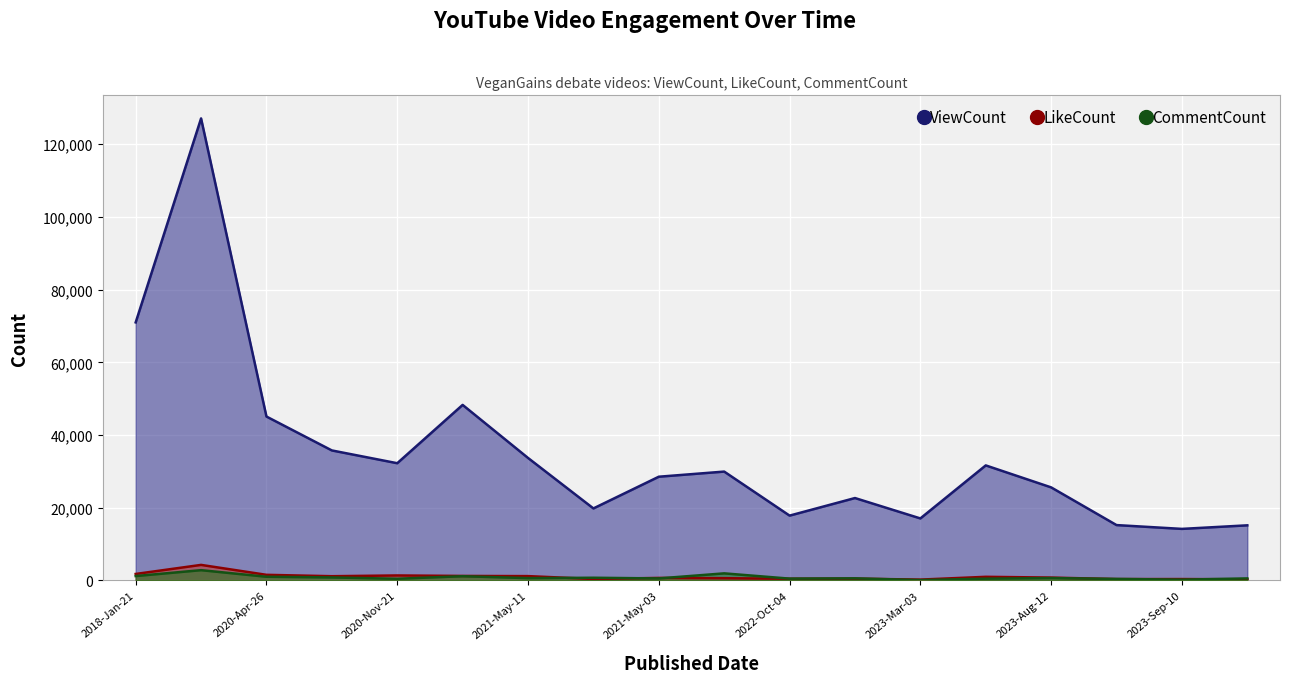

Reading left to right, list all the values displayed in this chart.

ViewCount: 70996	127104	45095	35771	32255	48297	33704	19818	28542	29953	17840	22675	17067	31653	25607	15235	14189	15168
LikeCount: 1790	4282	1550	1171	1377	1246	1196	406	702	621	470	501	239	1003	794	376	388	317
CommentCount: 1214	2834	1022	834	472	1173	642	747	562	1955	506	584	112	496	660	429	224	565